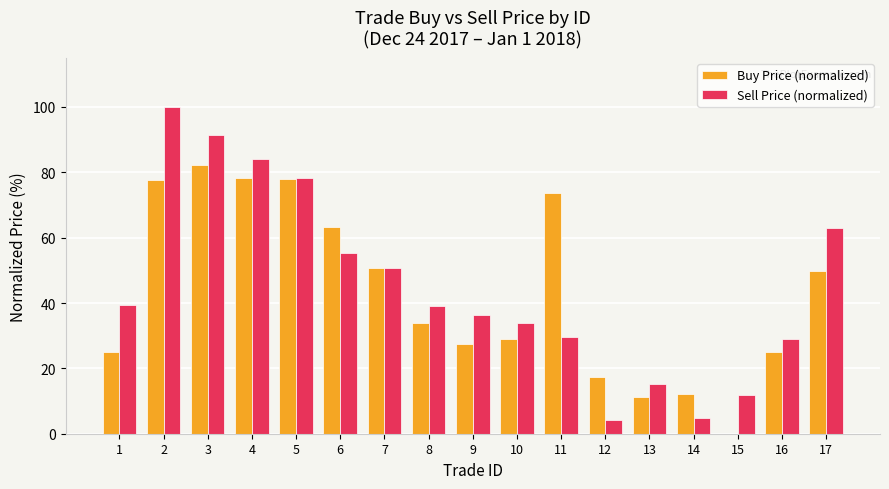

What is the sum of all Sell Price (normalized) values?

765.9